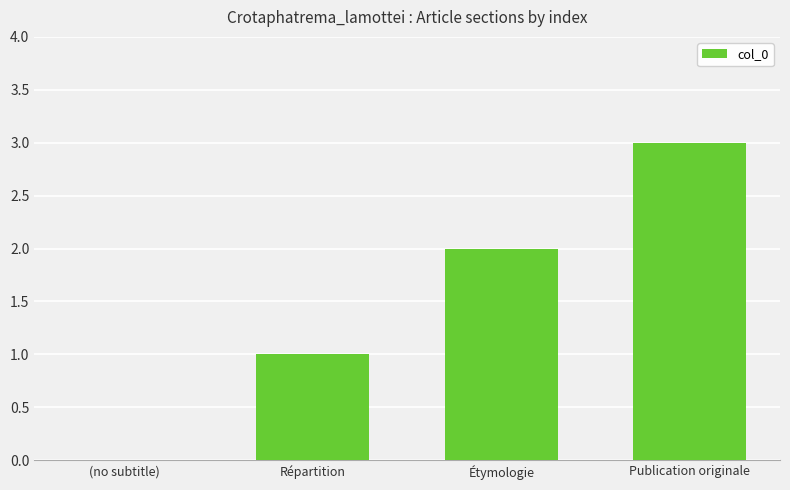

What is the greatest value displayed?

3